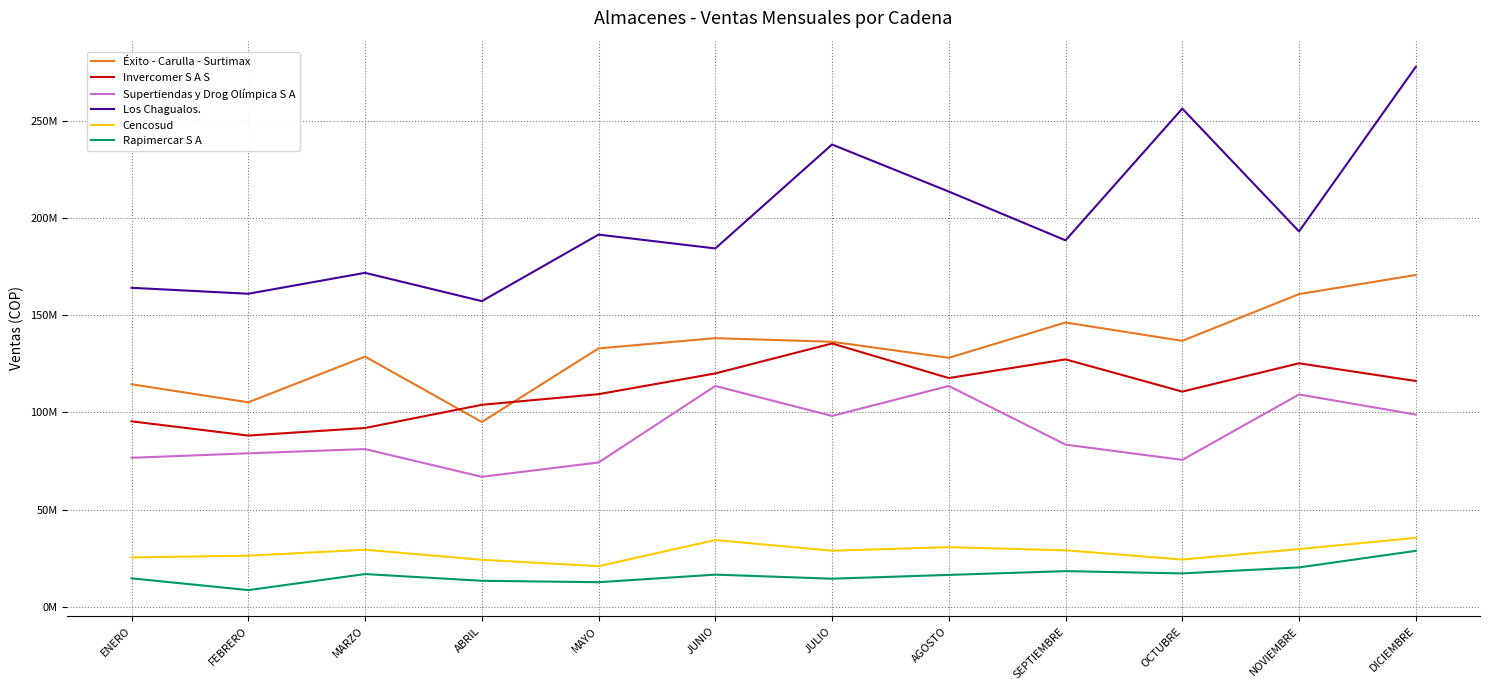

Is this an area chart (filled region under the line)?

No